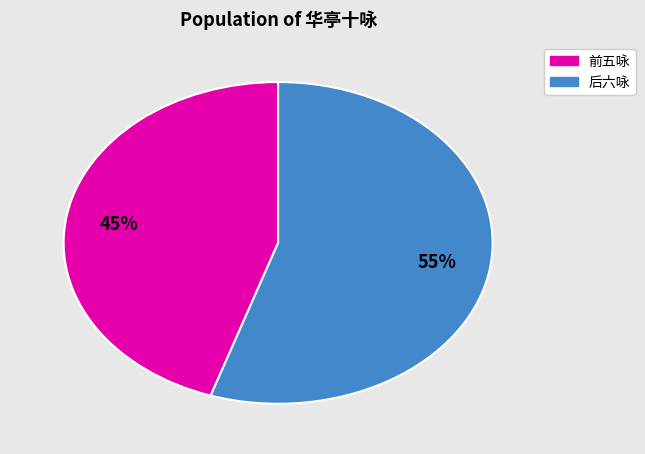

Count the number of slices in the pie.

2